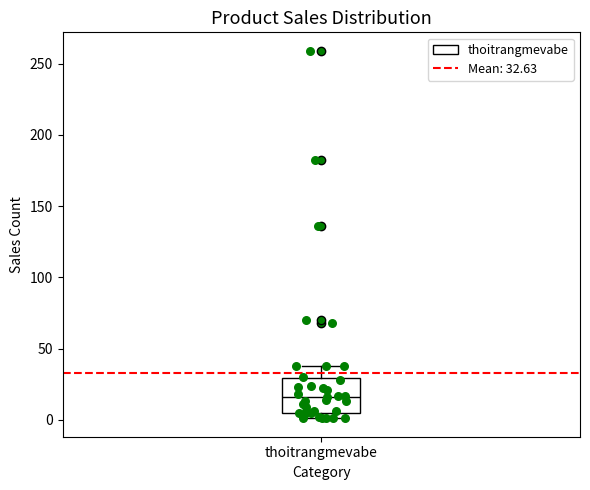

Transcribe this box plot: give where the median line is, the range the box spans, and where the two whiskers end, as read against the y-axis. The values are not printed on the chart, so give them approximately, as read against the axis.

median 15, box 5 to 30, whiskers 0 to 40